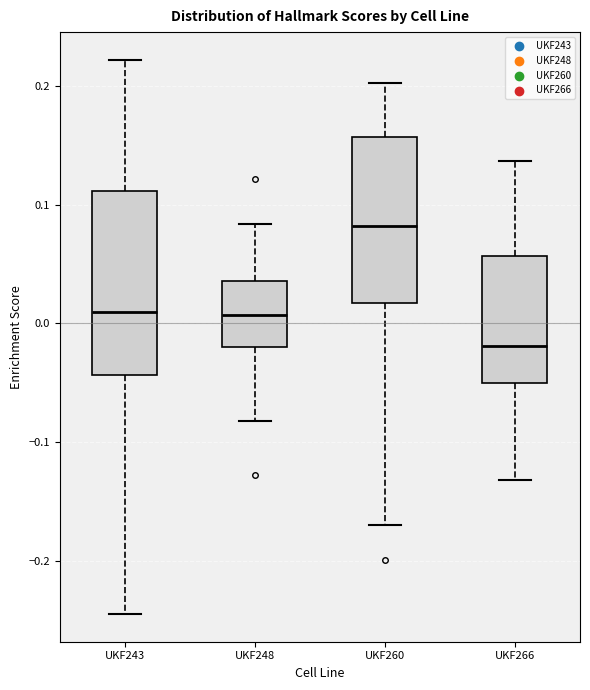

Where is the upper edge of the box for UKF248 on the y-axis? The values are not printed on the chart, so give them approximately, as read against the axis.

0.04